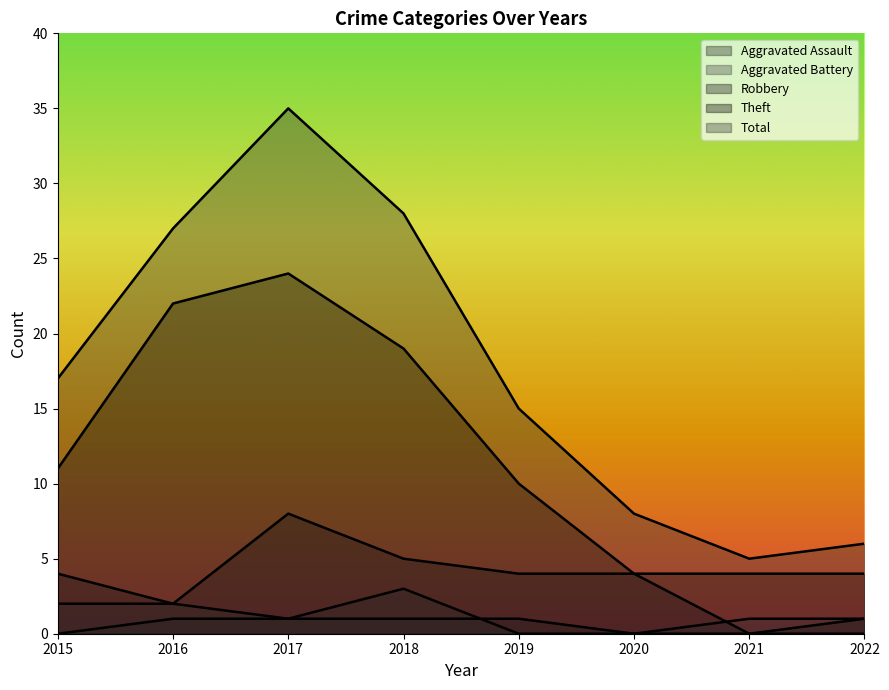

How many Robbery values are between 2 and 5?

5